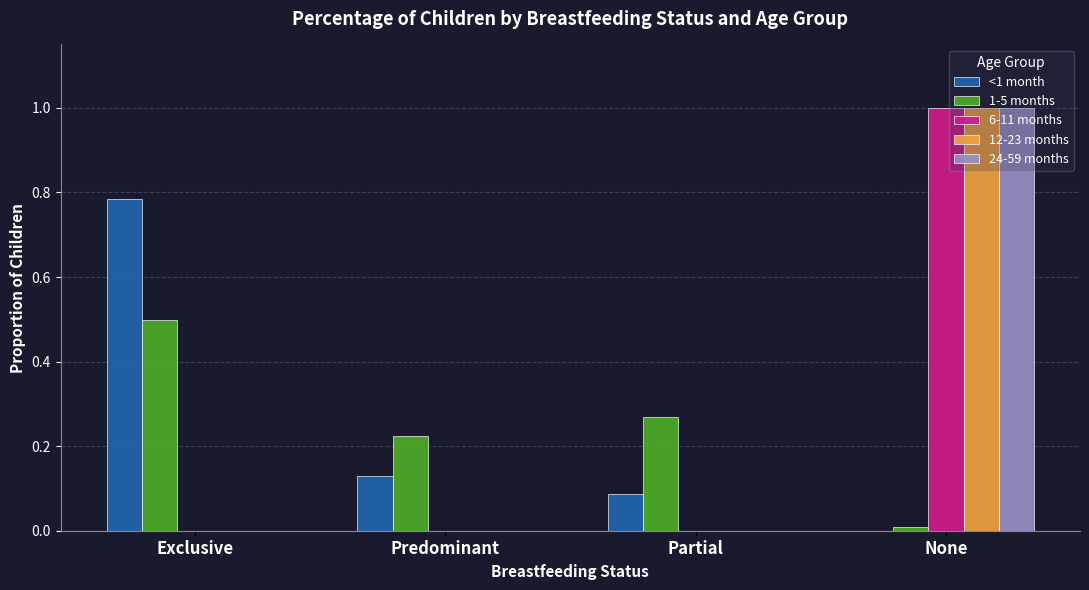

What is the maximum value shown in the chart?

1.0